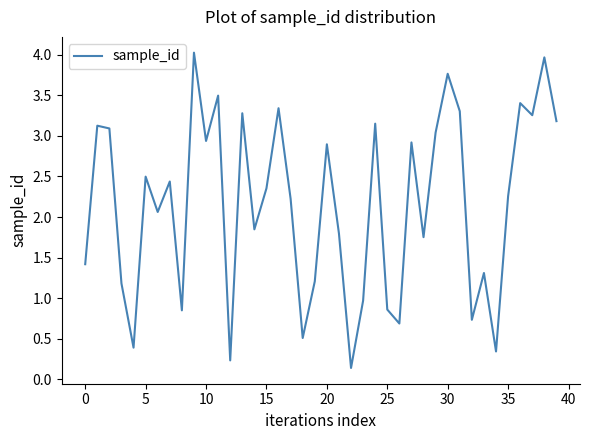

What is the difference between the maximum and minimum values?

3.9